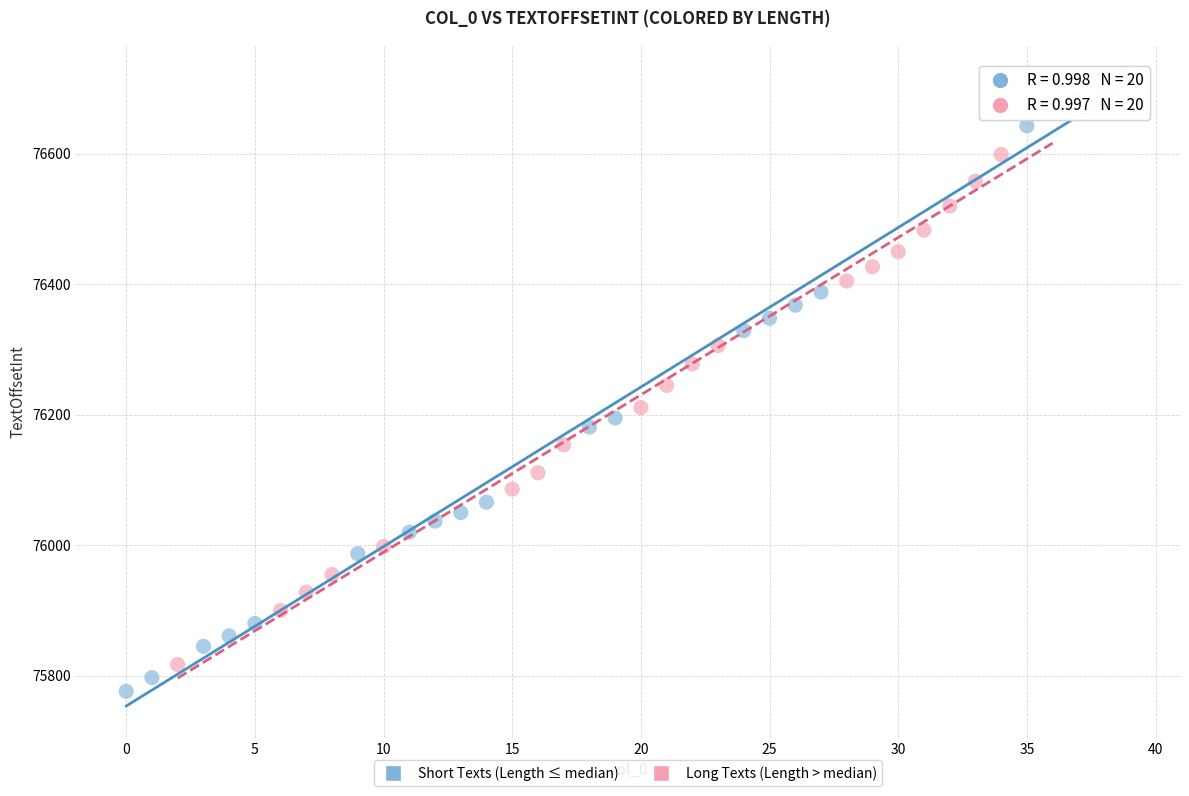

Which series has the widest spread of Y values?

Short Texts (Length ≤ median)